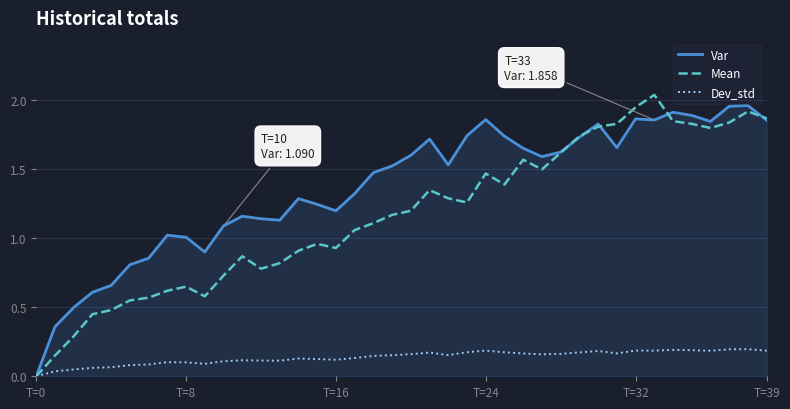

Which series has the largest total across all categories?

Var